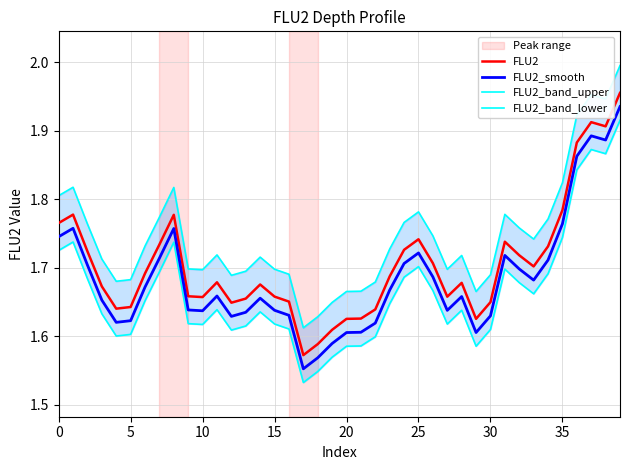

What is the difference between the maximum and minimum values in the FLU2_band_lower series?

0.4